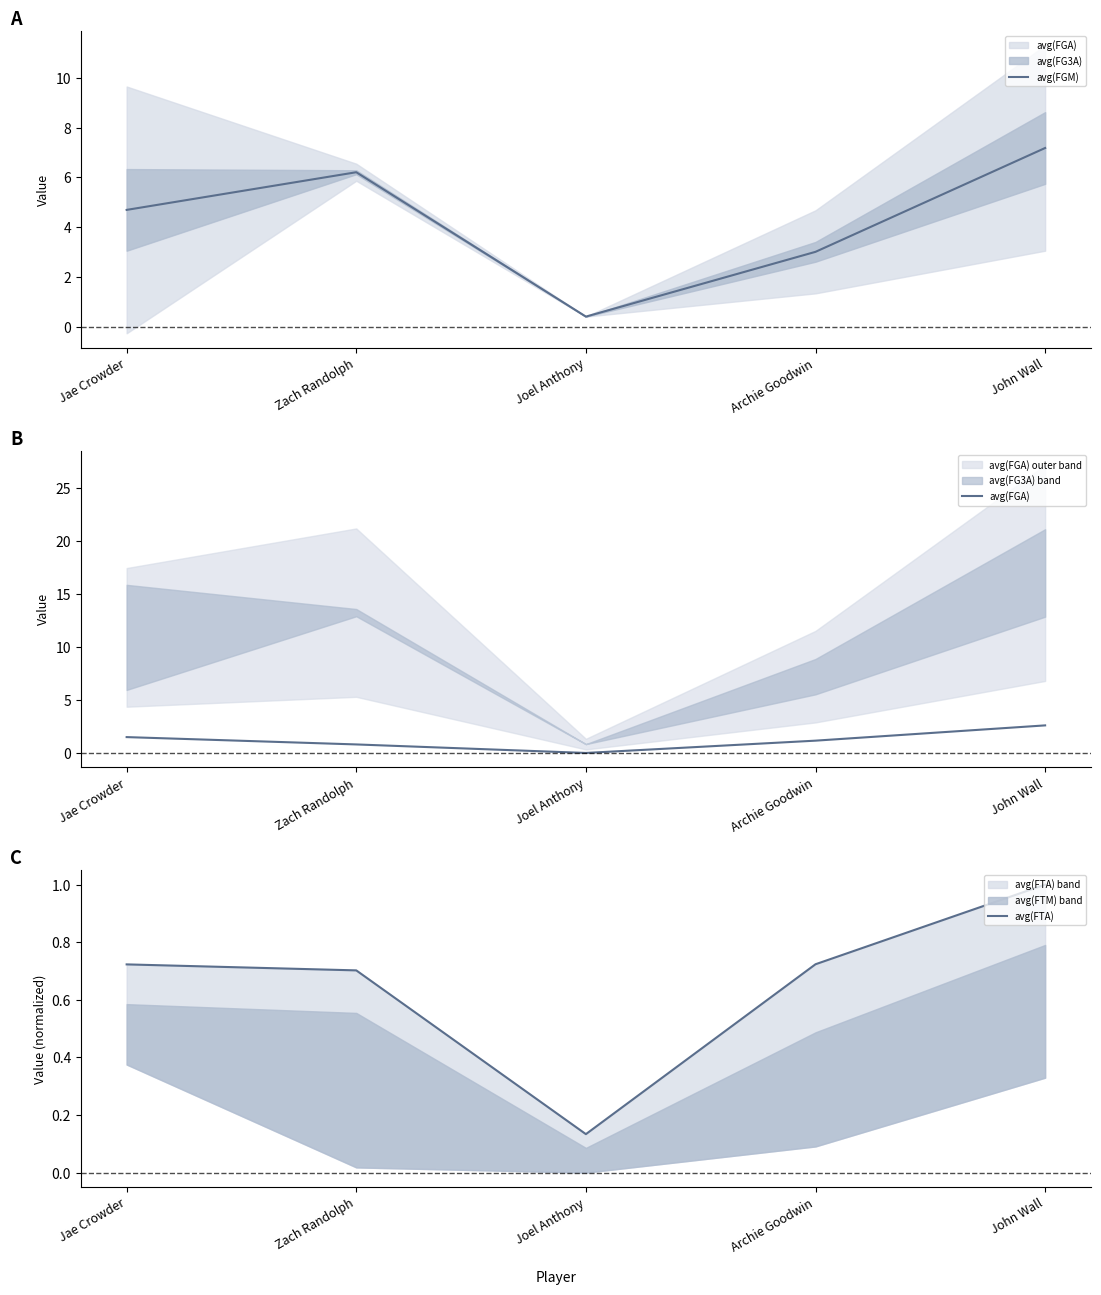

True or false: avg(FTA) has more than 2 points higher than both neighbors.

False